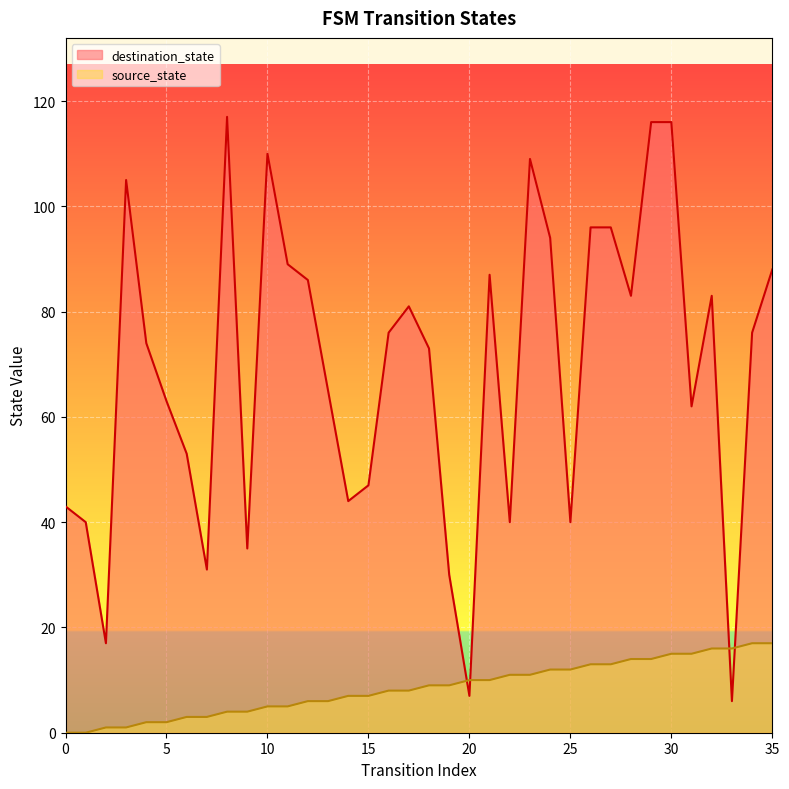

Which category has the highest value in the source_state series?

34